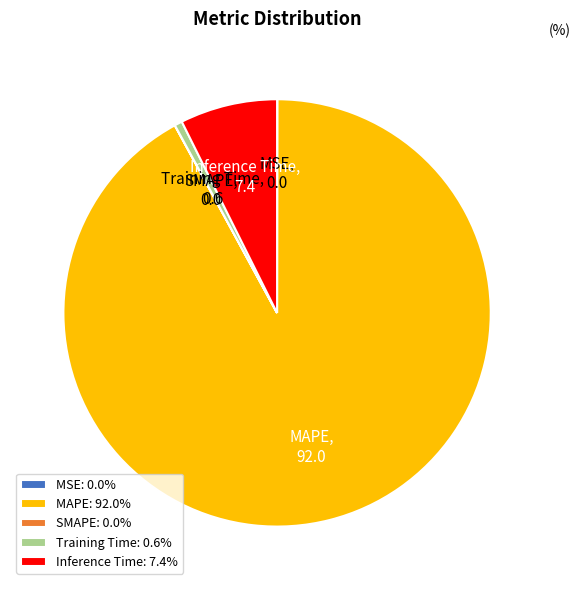

What is the largest slice in the pie chart?

MAPE